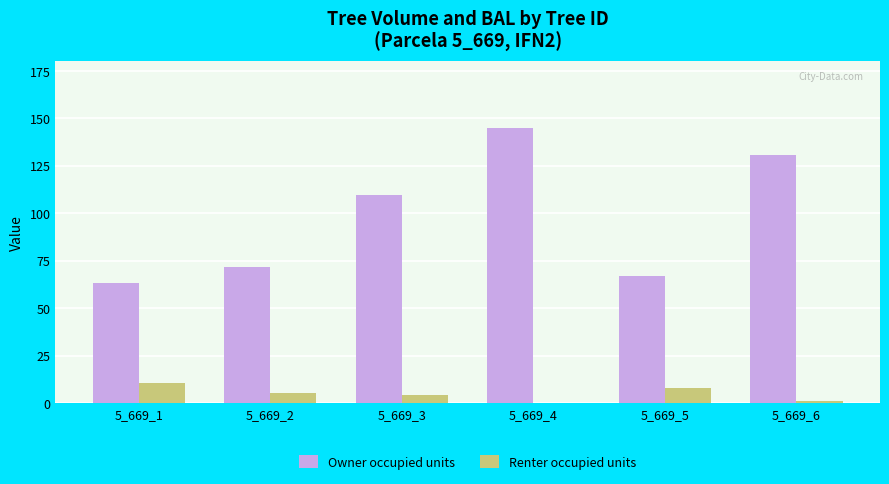

What are all the series names shown in the legend?

Owner occupied units, Renter occupied units